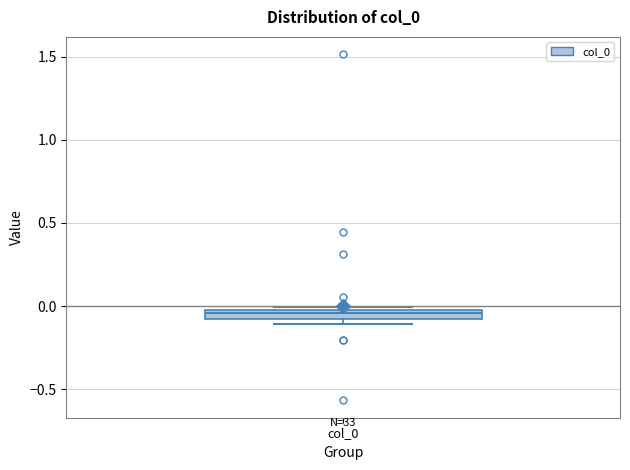

Where is the upper edge of the box for col_0 on the y-axis? The values are not printed on the chart, so give them approximately, as read against the axis.

0.00